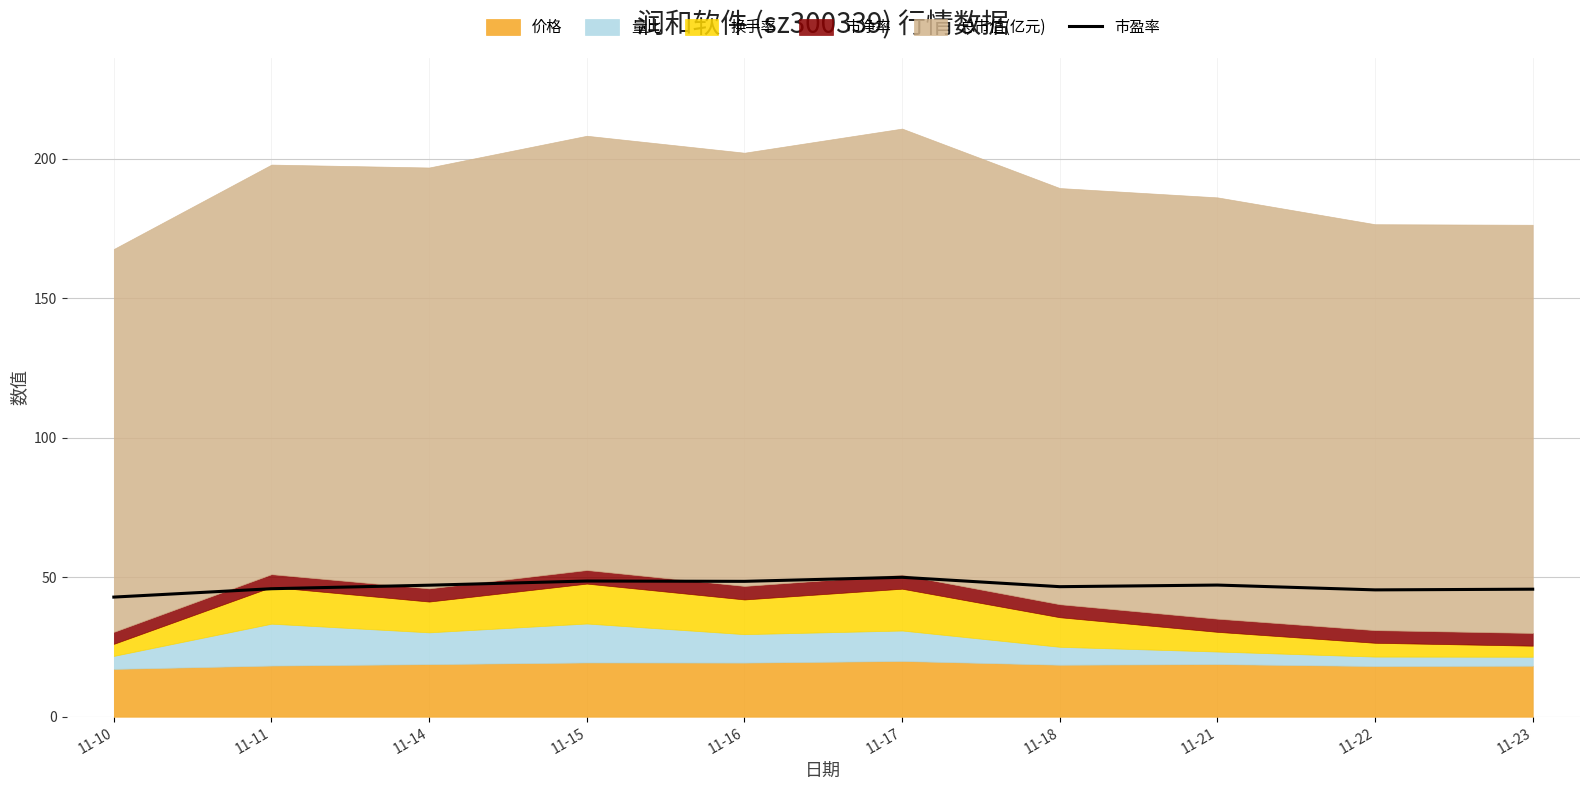

What is the smallest value displayed?

42.9